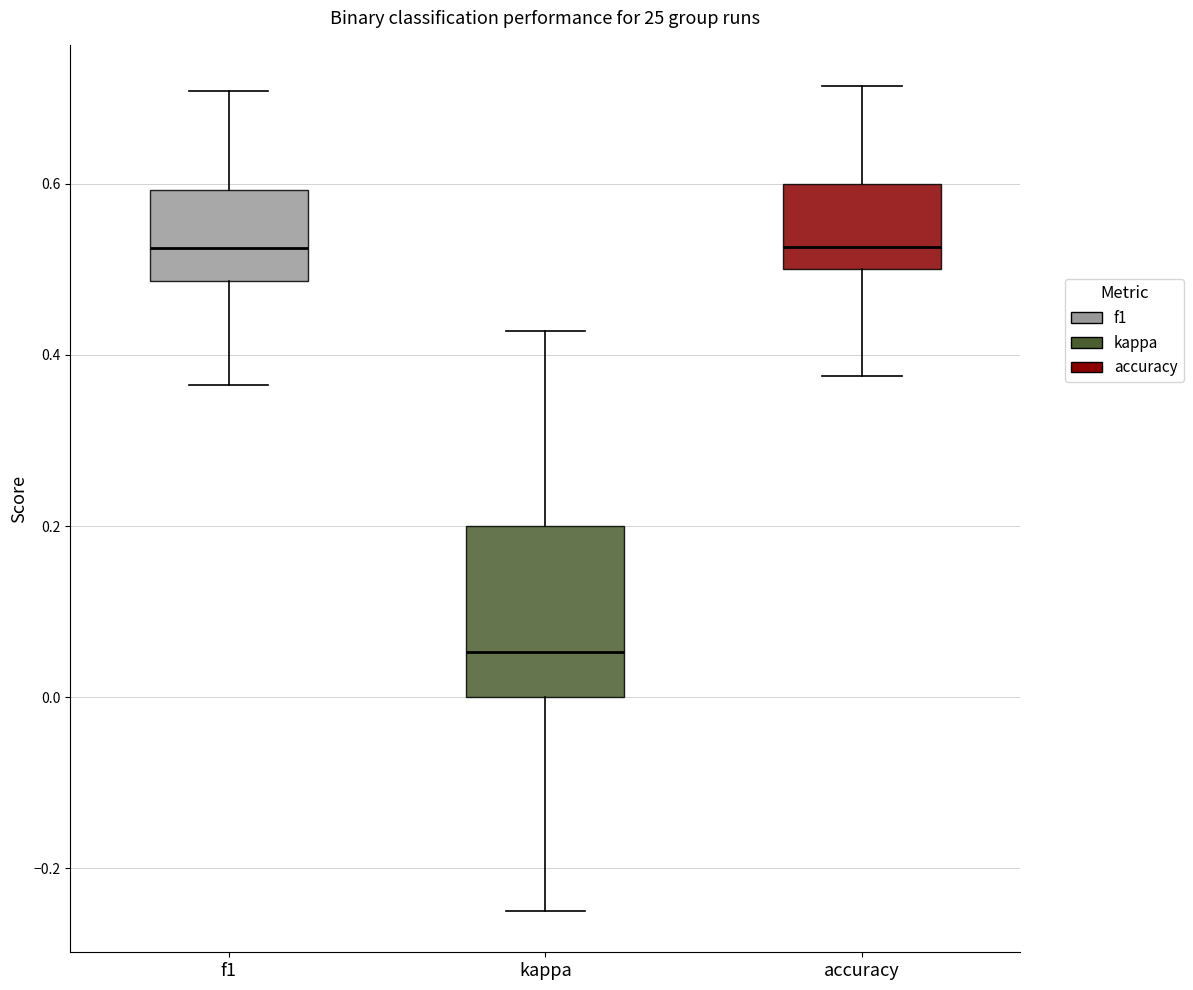

Reading left to right, read every box against the y-axis: the position of its median line, the range the box covers, and the ends of its whiskers. The values are not printed on the chart, so give them approximately, as read against the axis.

f1: median 0.52, box 0.48 to 0.60, whiskers 0.36 to 0.70
kappa: median 0.06, box 0.00 to 0.20, whiskers -0.24 to 0.42
accuracy: median 0.52, box 0.50 to 0.60, whiskers 0.38 to 0.72